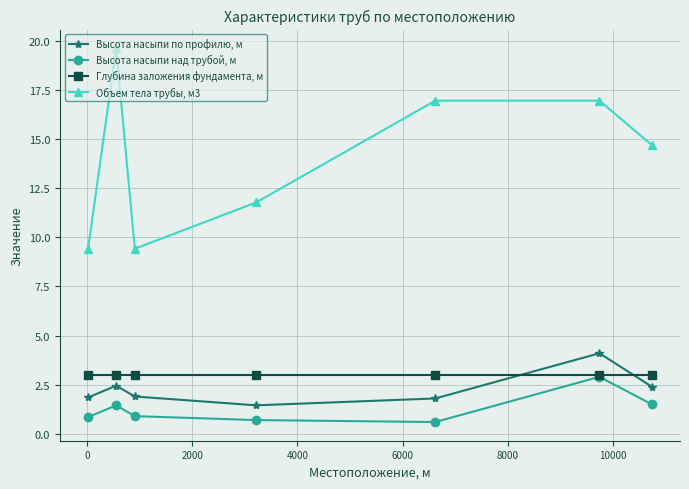

What is the highest value of the Высота насыпи по профилю, м series?

4.1